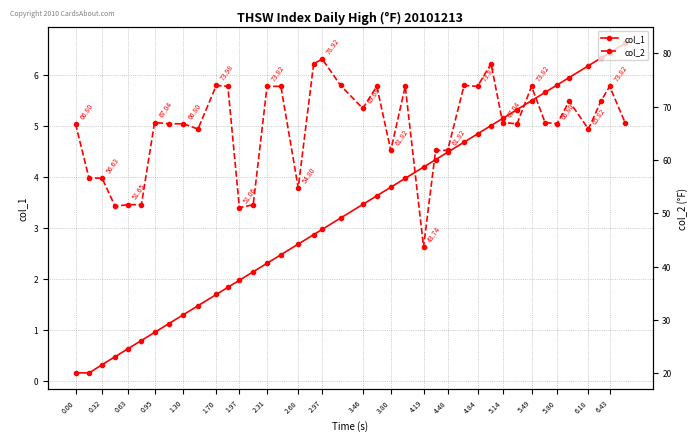

How many data points does each series have?

40